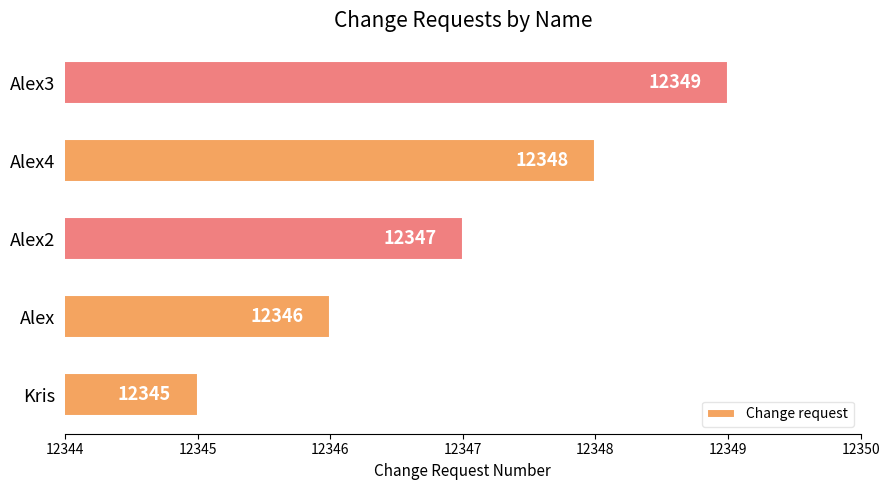

Reading top to bottom, transcribe all the data shown in this chart.

12349	12348	12347	12346	12345